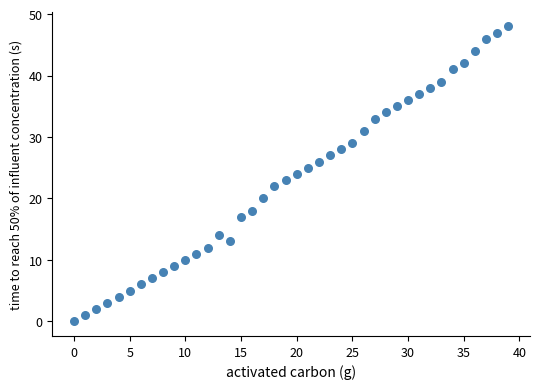

What is the range of Y values (max minus min)?

48